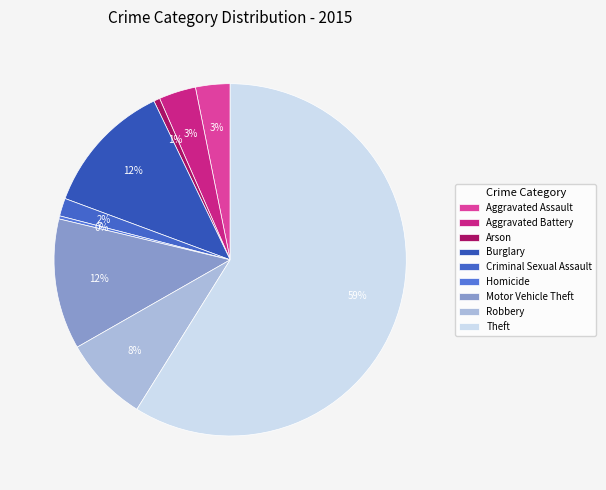

Rank the categories by value from lowest to highest.

Homicide, Arson, Criminal Sexual Assault, Aggravated Assault, Aggravated Battery, Robbery, Motor Vehicle Theft, Burglary, Theft